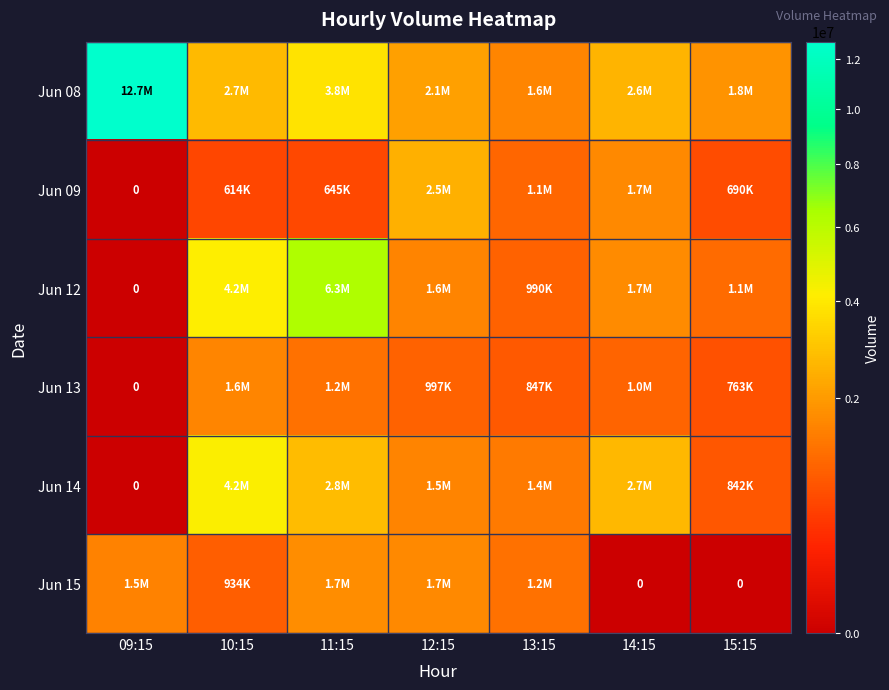

At which label does Jun 09 first exceed 690205?

12:15